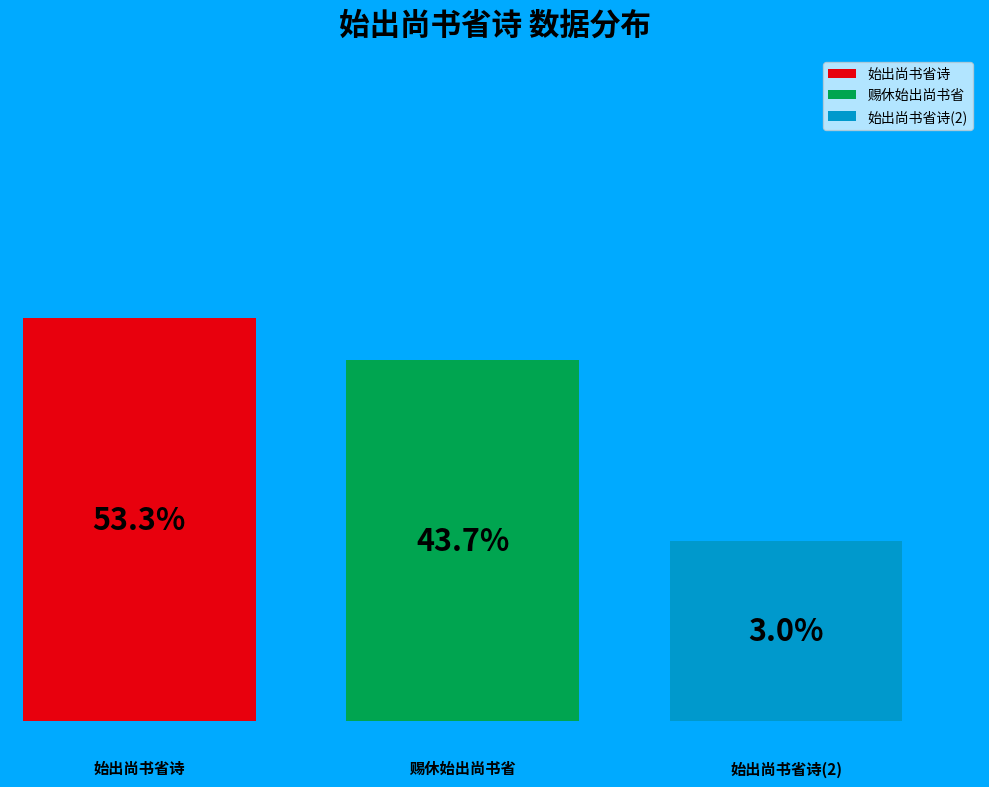

Which slice is the largest?

始出尚书省诗